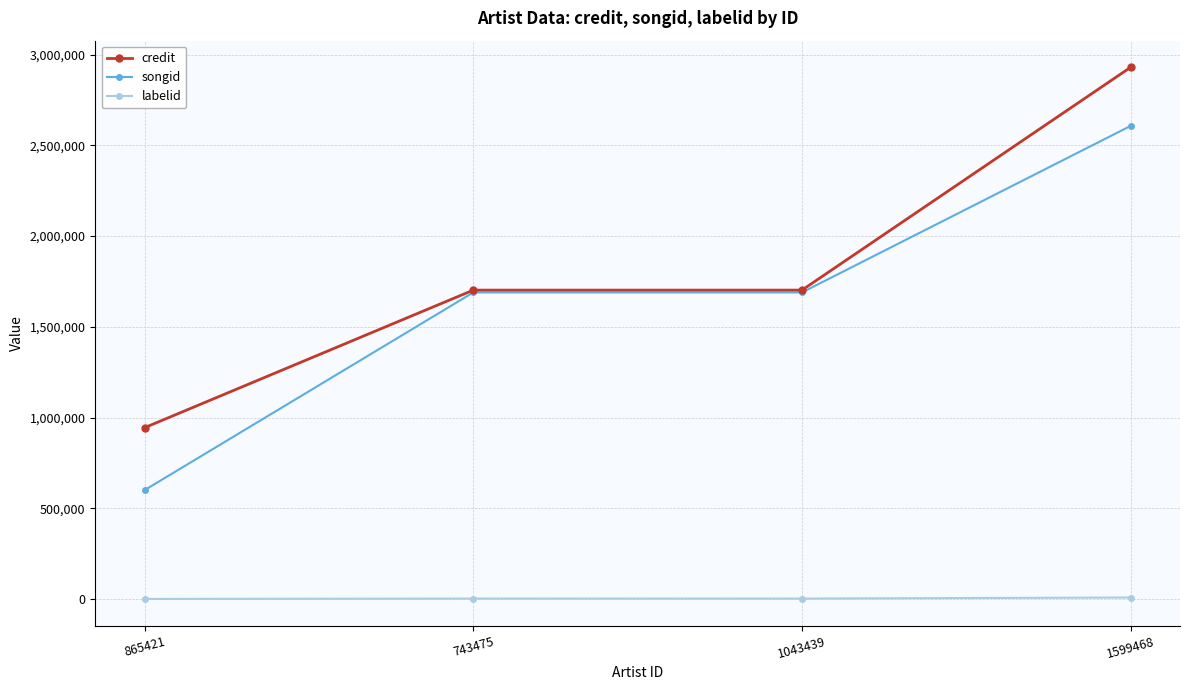

What position from the left is 1599468?

4